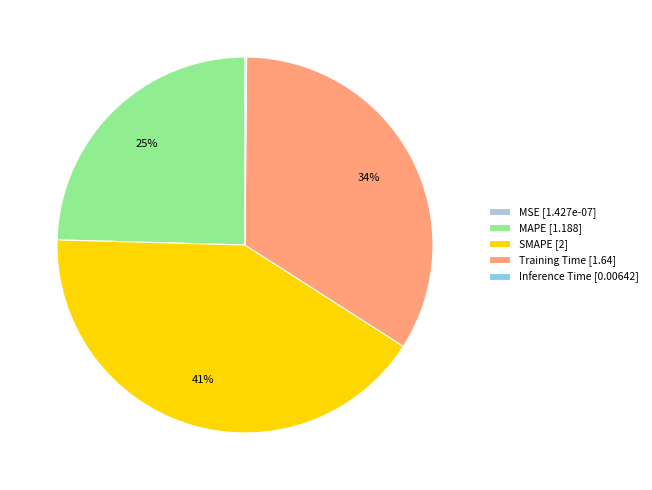

Between MAPE [1.188] and Training Time [1.64], which is larger?

Training Time [1.64]